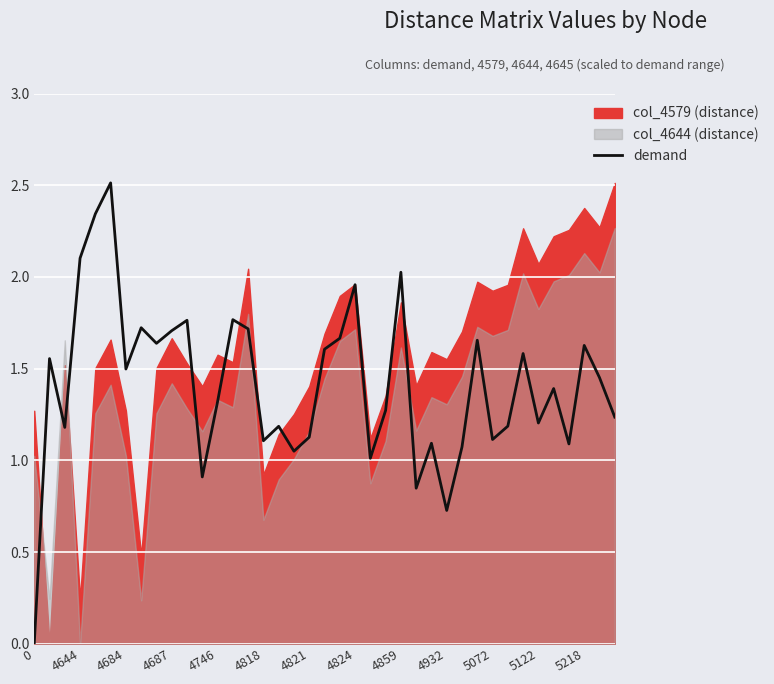

The demand series shows 1.8 at 4821. True or false?

False